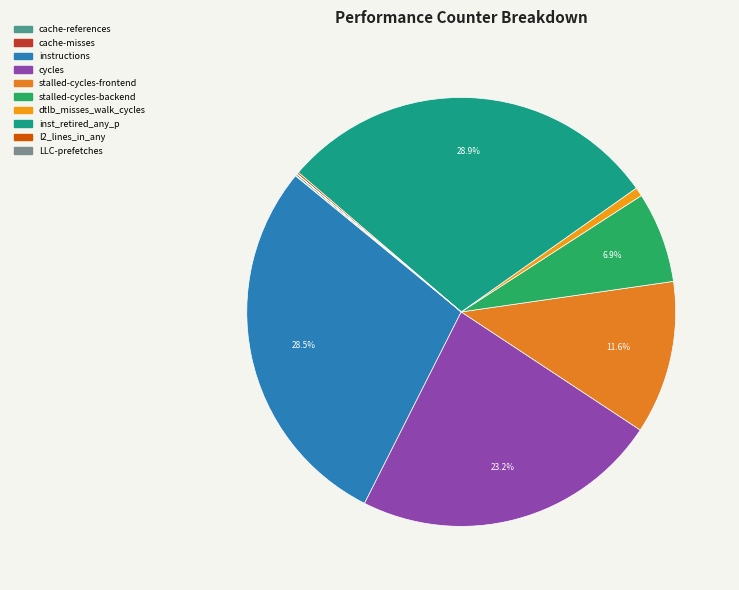

True or false: cache-misses accounts for 7% of the total.

False